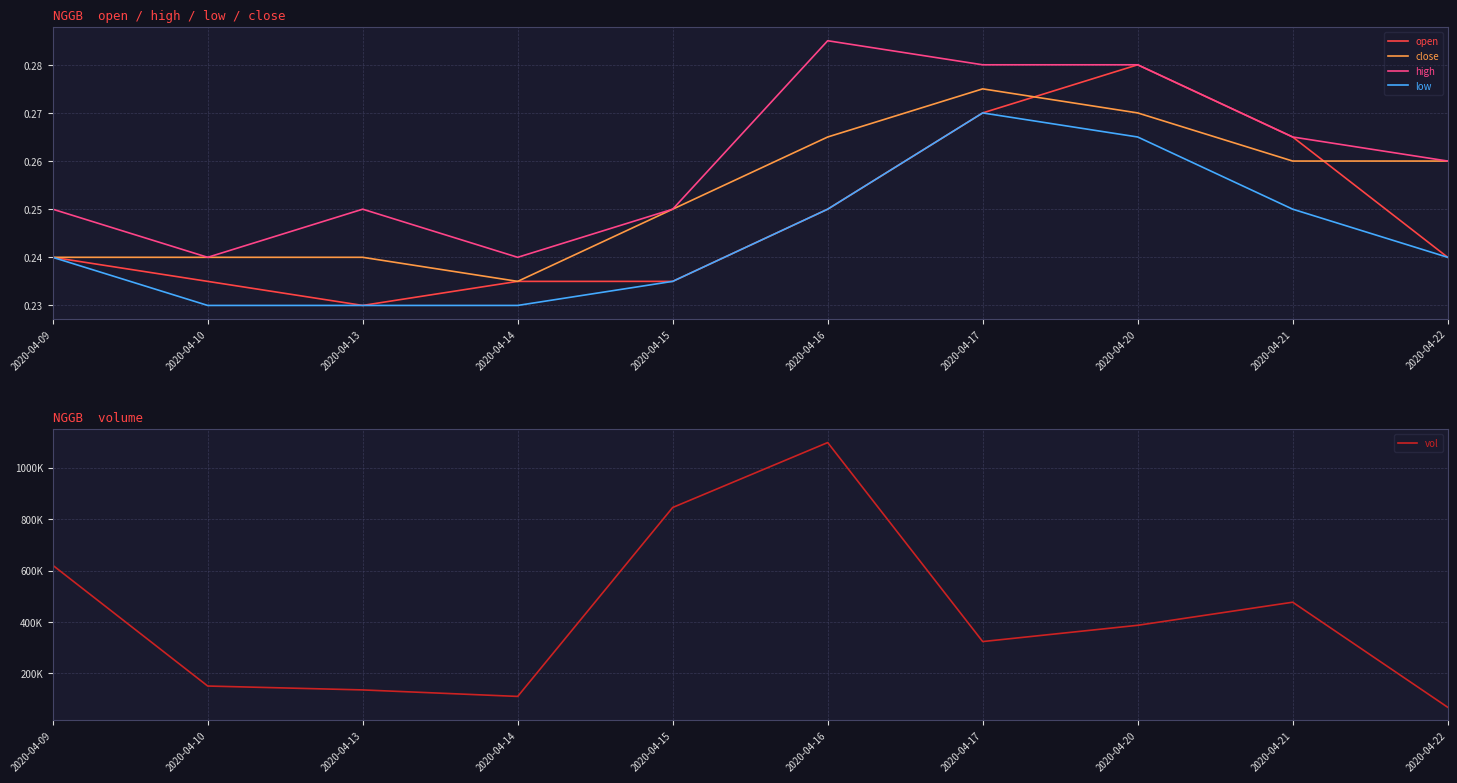

In open, how many points are lower than both neighbors (excluding endpoints)?

1